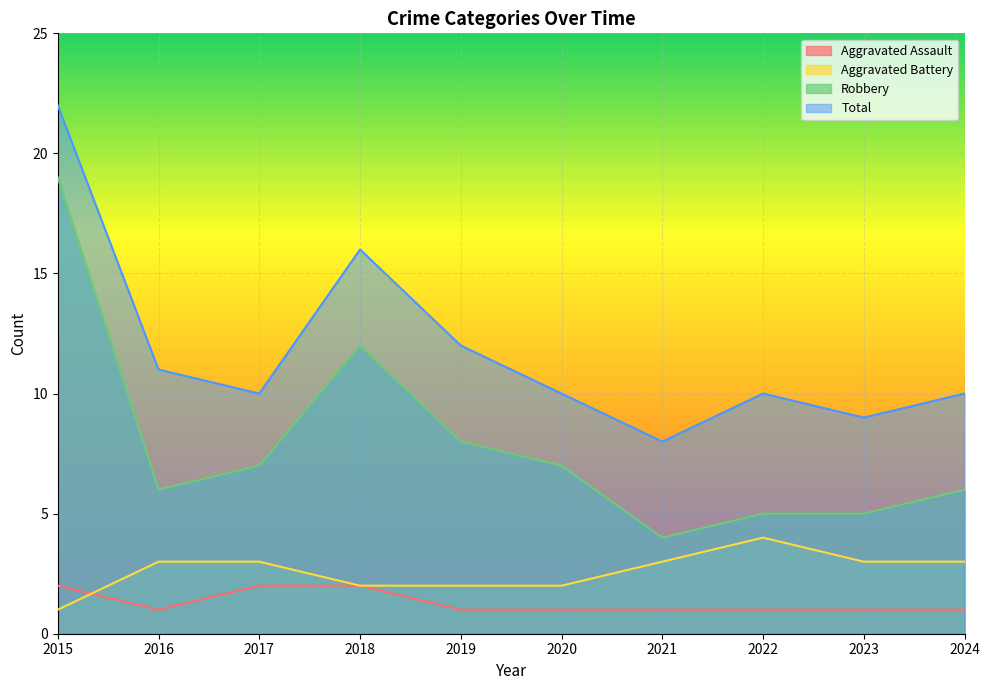

The value of Aggravated Battery at 2021 is 1. True or false?

False